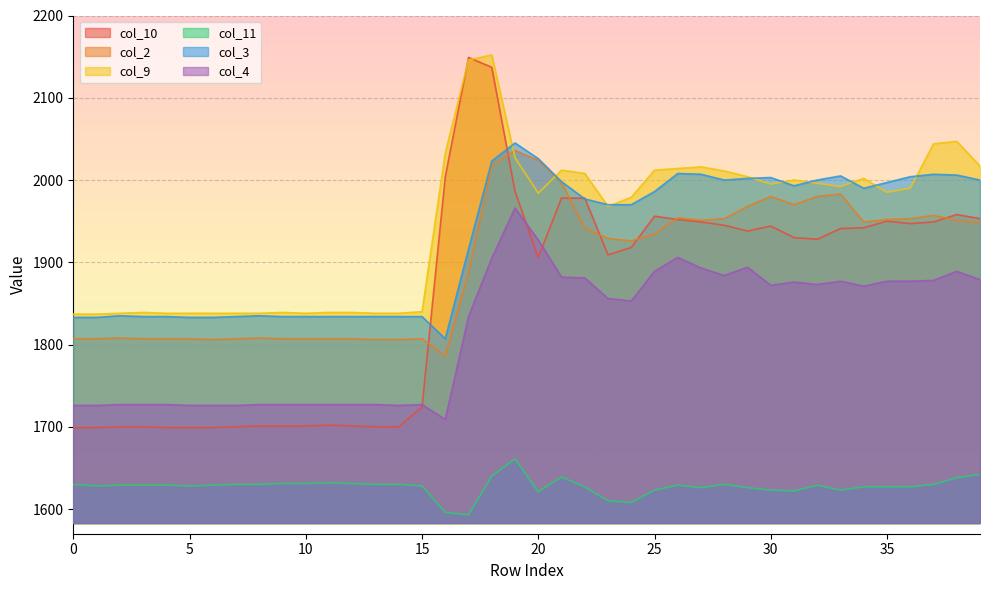

Reading right to left, what are all the values shown in this chart?

col_10: 1953	1958	1949	1947	1950	1942	1941	1928	1930	1944	1938	1945	1949	1952	1956	1918	1909	1978	1978	1906	1986	2137	2149	2004	1724	1700	1700	1701	1702	1701	1701	1701	1700	1699	1699	1699	1700	1700	1699	1699
col_2: 1948	1951	1957	1953	1952	1949	1983	1980	1970	1980	1968	1953	1951	1954	1934	1926	1929	1941	1997	2024	2036	2017	1887	1786	1807	1806	1806	1807	1807	1807	1807	1808	1807	1806	1807	1807	1807	1808	1807	1807
col_9: 2017	2047	2044	1990	1985	2002	1992	1996	2000	1995	2004	2011	2016	2014	2012	1979	1968	2008	2012	1984	2027	2152	2146	2033	1840	1838	1838	1839	1839	1838	1839	1838	1838	1838	1838	1838	1839	1838	1837	1837
col_11: 1642	1638	1630	1627	1627	1627	1623	1629	1622	1623	1626	1630	1626	1629	1623	1608	1610	1627	1639	1621	1661	1640	1593	1596	1628	1630	1630	1631	1632	1631	1631	1630	1630	1629	1628	1629	1629	1629	1628	1630
col_3: 2000	2006	2007	2004	1997	1990	2005	2000	1993	2003	2002	2000	2007	2008	1986	1970	1970	1977	1998	2026	2045	2023	1916	1807	1834	1834	1834	1834	1834	1834	1834	1835	1834	1833	1833	1834	1834	1835	1833	1833
col_4: 1879	1889	1878	1877	1877	1871	1877	1873	1876	1872	1894	1884	1893	1906	1889	1853	1856	1881	1882	1927	1966	1905	1834	1709	1727	1726	1727	1727	1727	1727	1727	1727	1726	1726	1726	1727	1727	1727	1726	1726